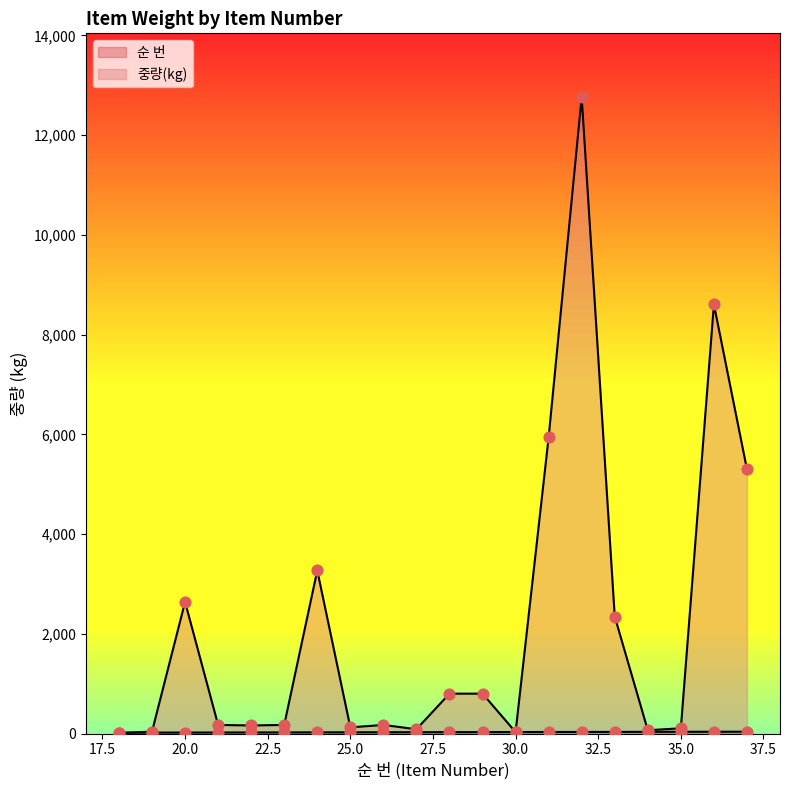

At which category is the sum across all series the highest?

32